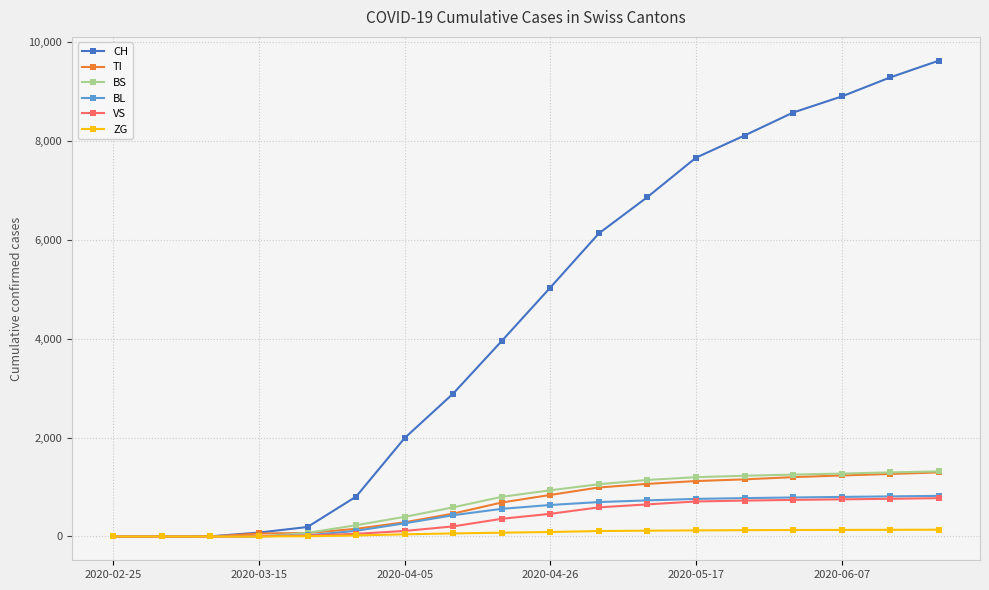

Which series has the largest total across all categories?

CH